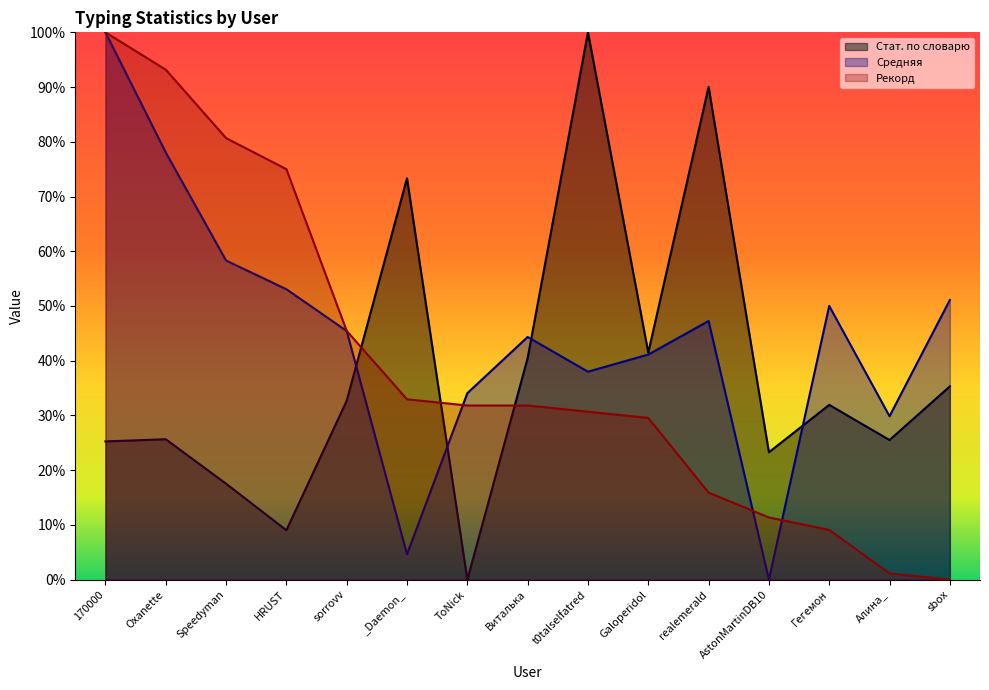

What are all the series names shown in the legend?

Стат. по словарю, Средняя, Рекорд